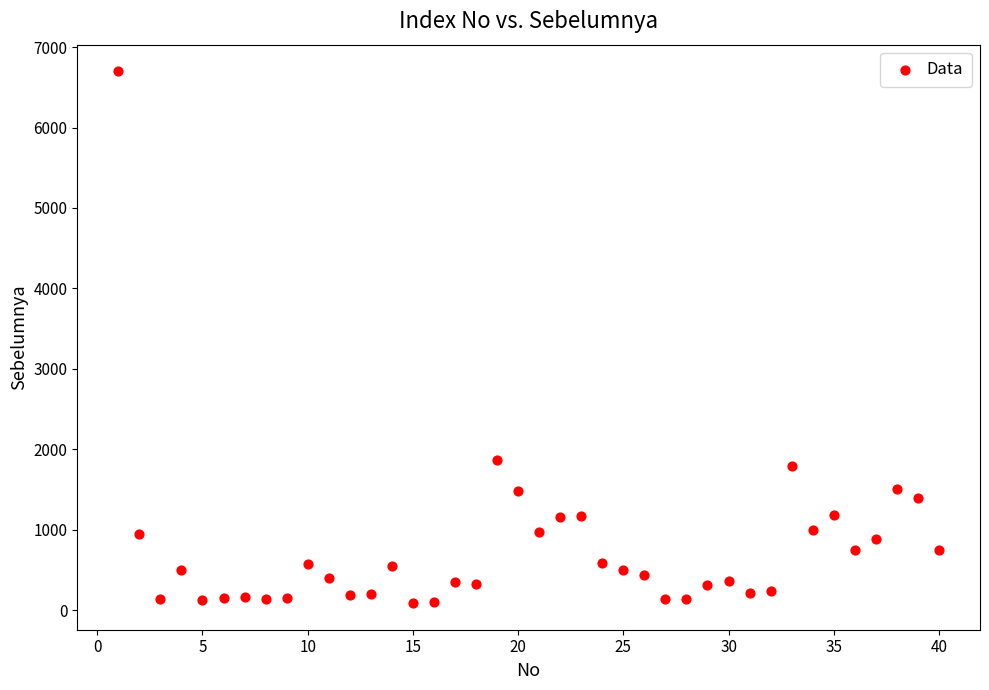

What is the range of Y values (max minus min)?

6612.8